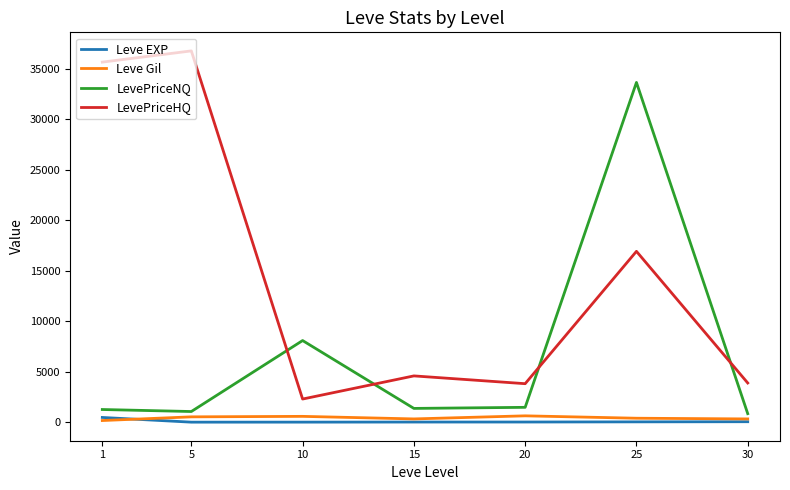

What is the maximum value shown in the chart?

36773.4